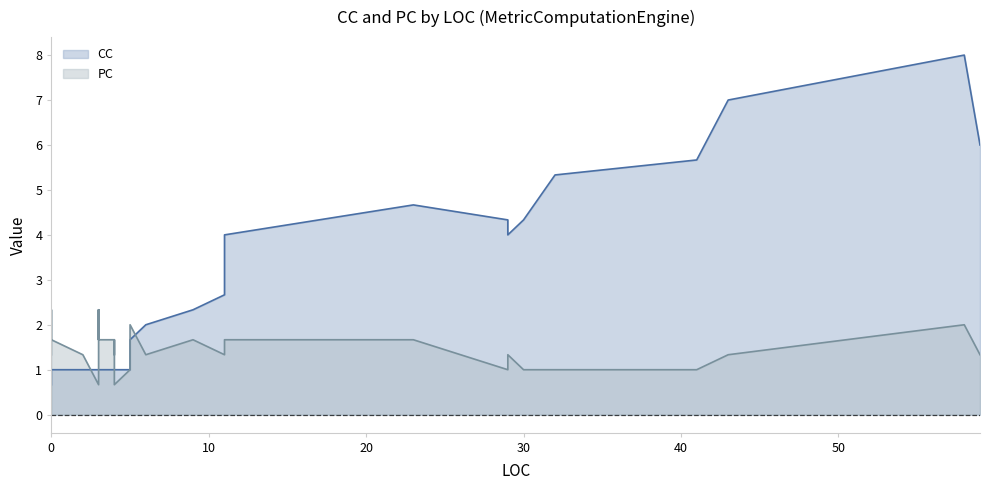

Which series has the largest total across all categories?

CC